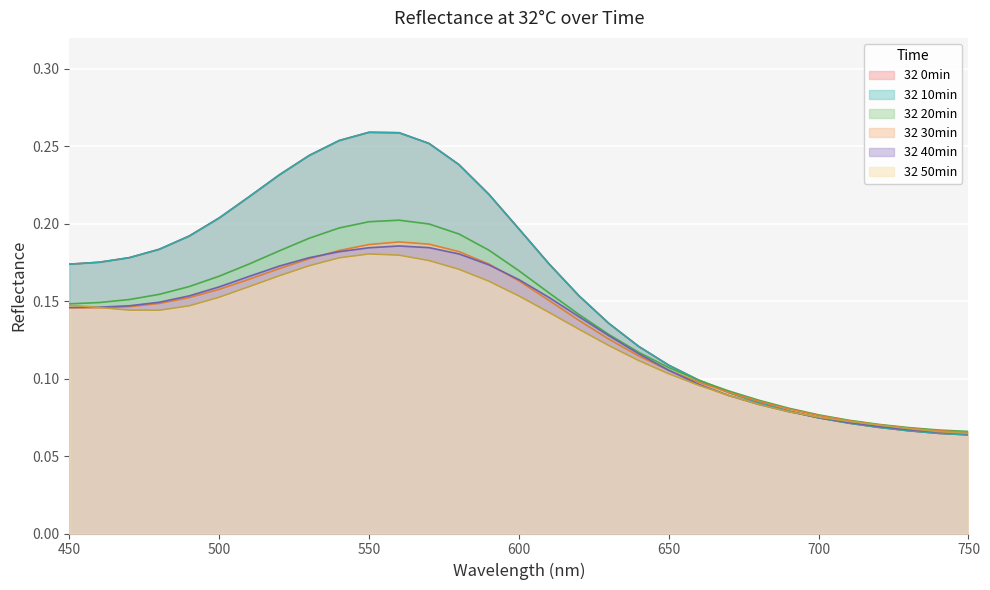

Where is the first local maximum for 32 30min?

560